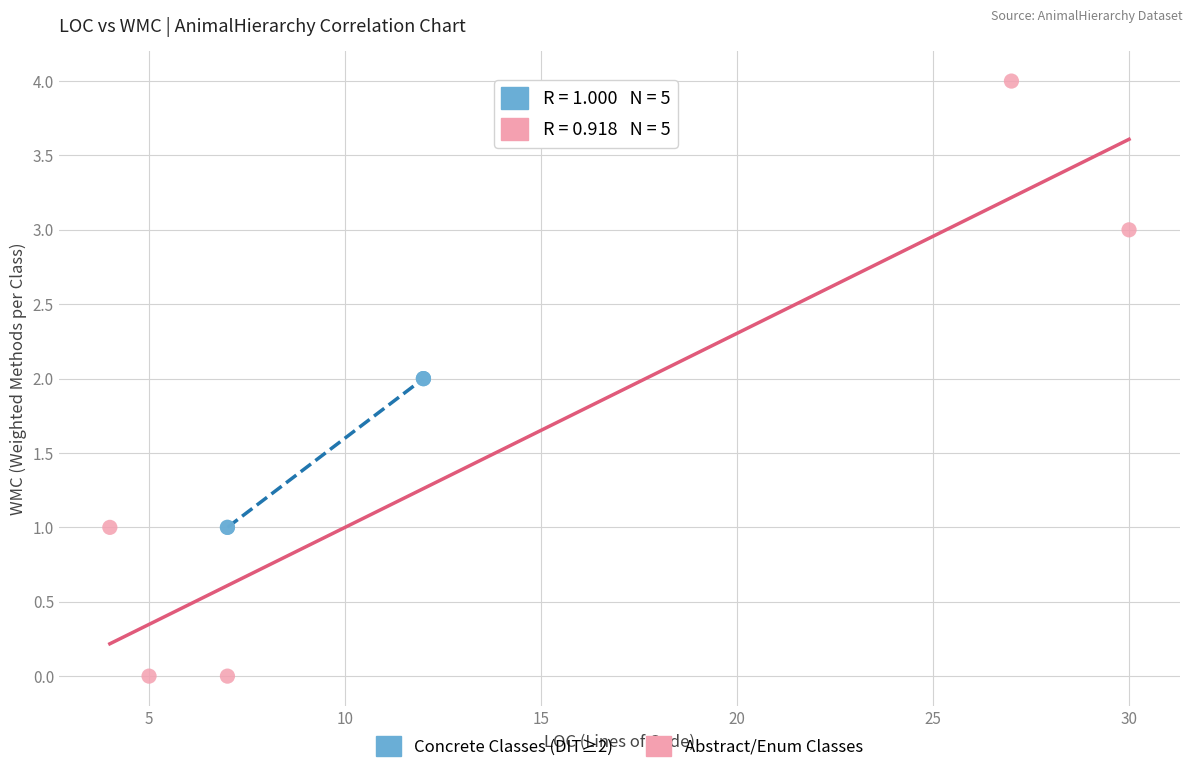

Which series reaches the maximum Y coordinate?

Abstract/Enum Classes